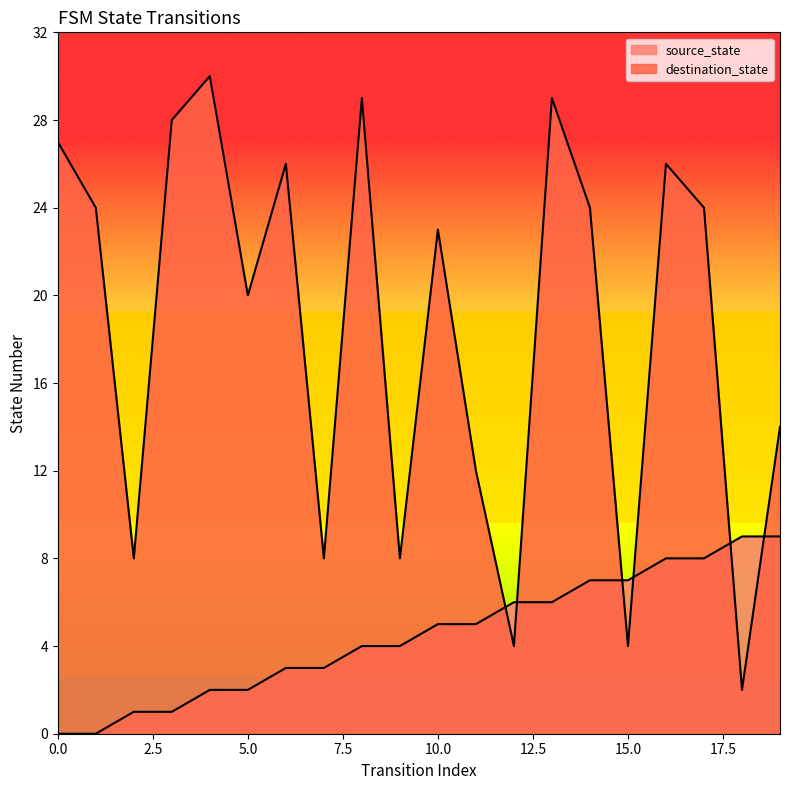

At which category does destination_state reach its first local valley?

2